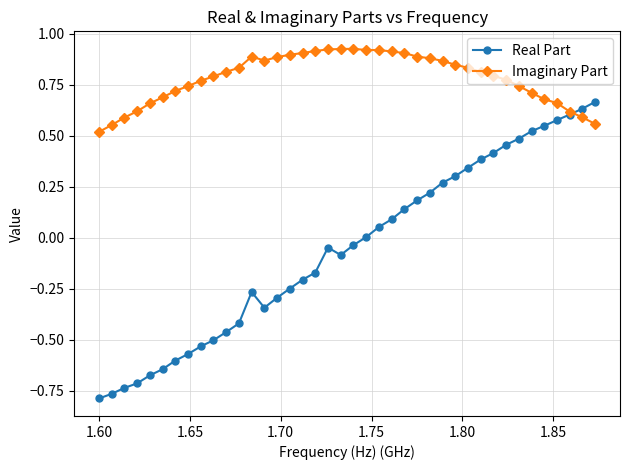

List the series in order of their peak value, lowest first.

Real Part, Imaginary Part